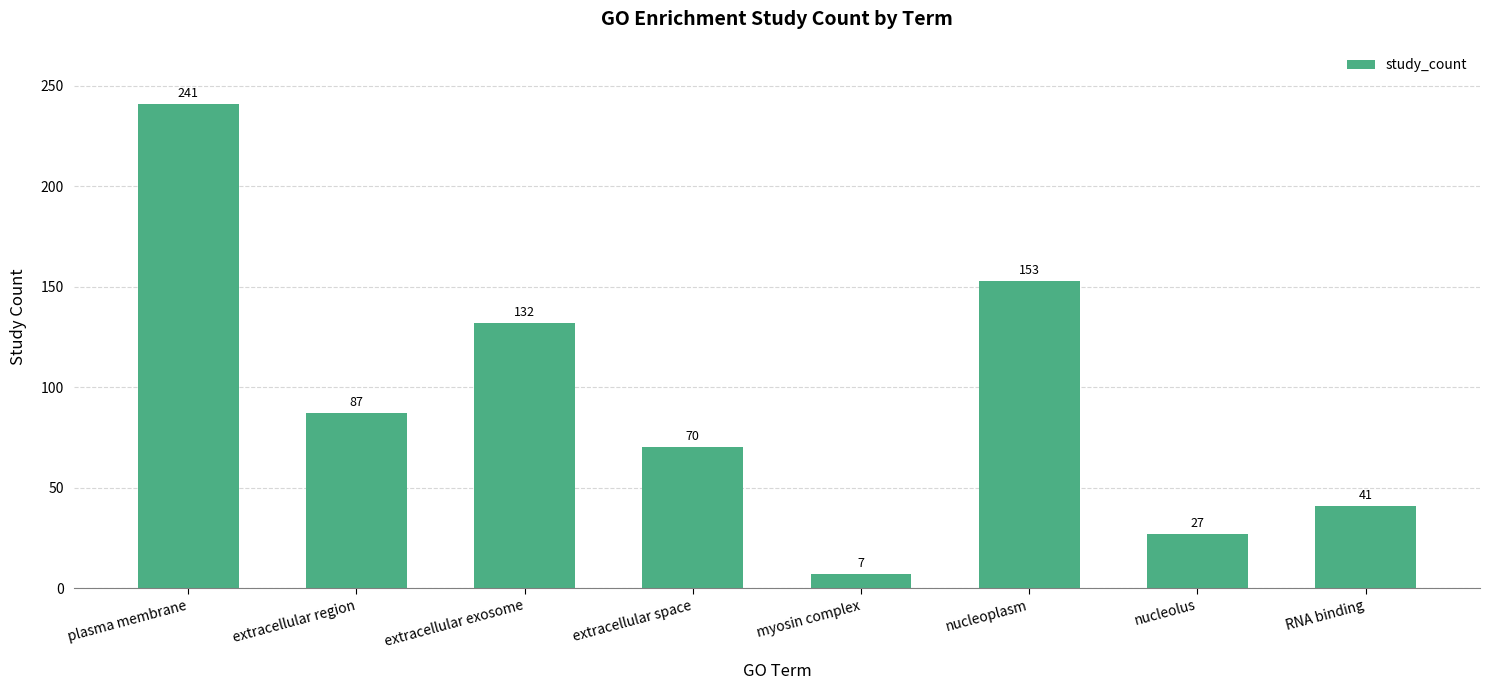

Are the bars grouped side by side (vs. stacked)?

No